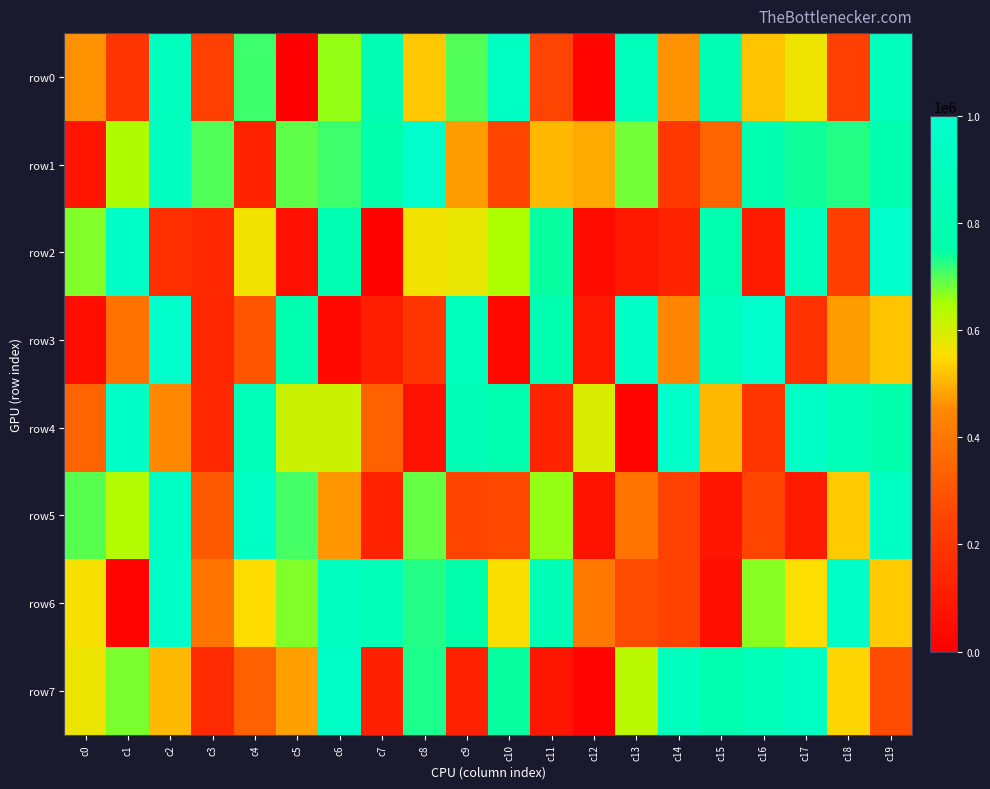

What is the total value across all series at c5?

4013029